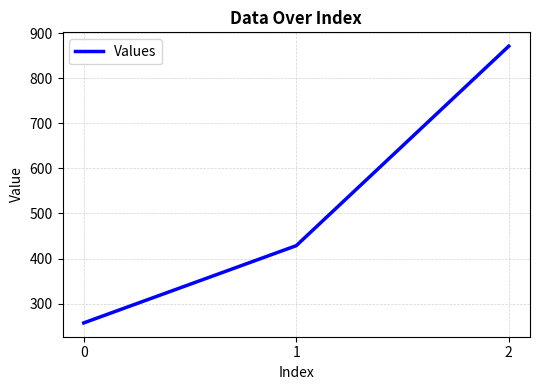

Approximately how many times larger is the value at 0 compared to 1?

0.6